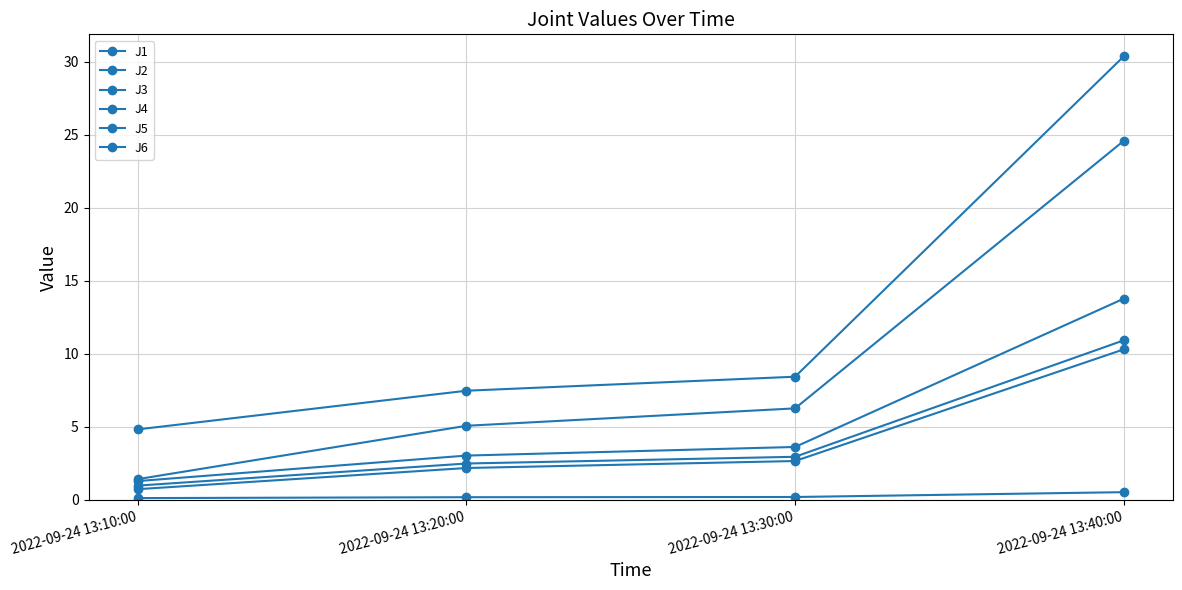

Is this an area chart (filled region under the line)?

No